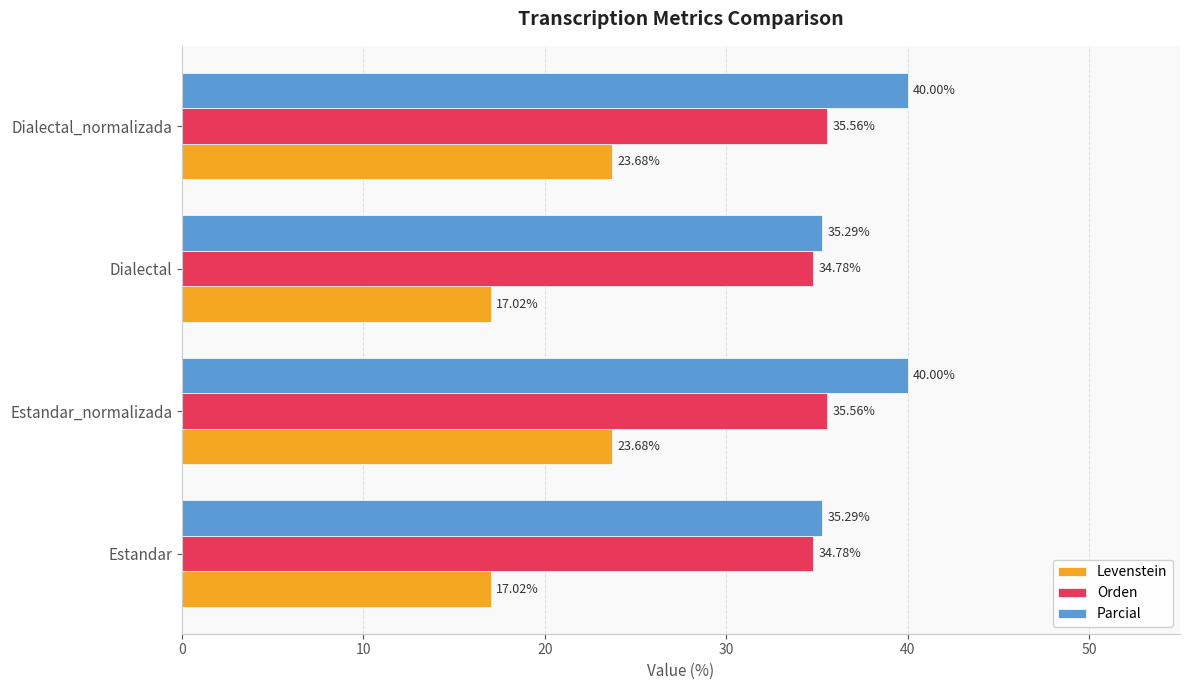

Which series has the largest total across all categories?

Parcial